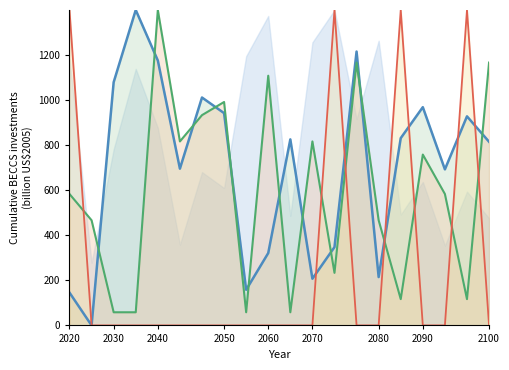

What is the average value of the char_7_y_line series?

597.9